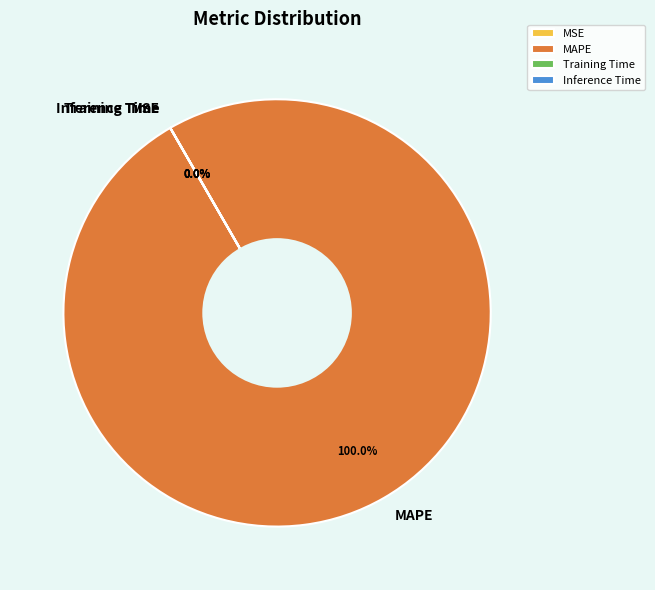

Rank the categories by value from lowest to highest.

Inference Time, Training Time, MSE, MAPE